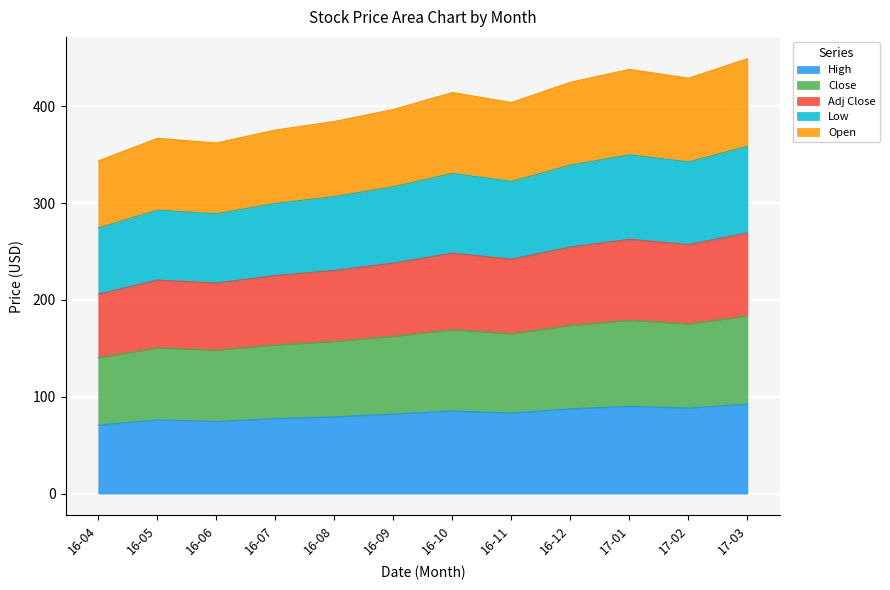

Which series changed the most between 16-04 and 16-09?

Close